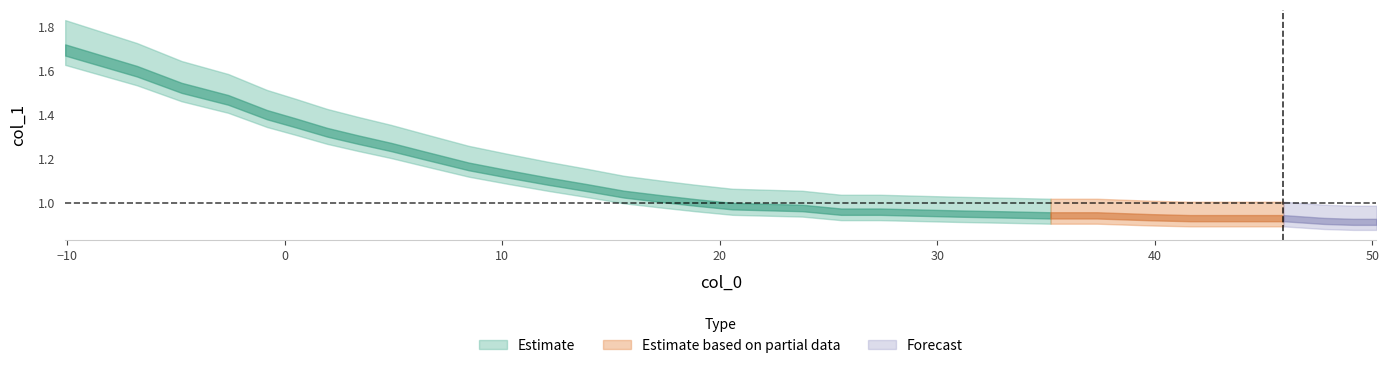

What is the ratio of the value at 9 to the value at 8?

1.0